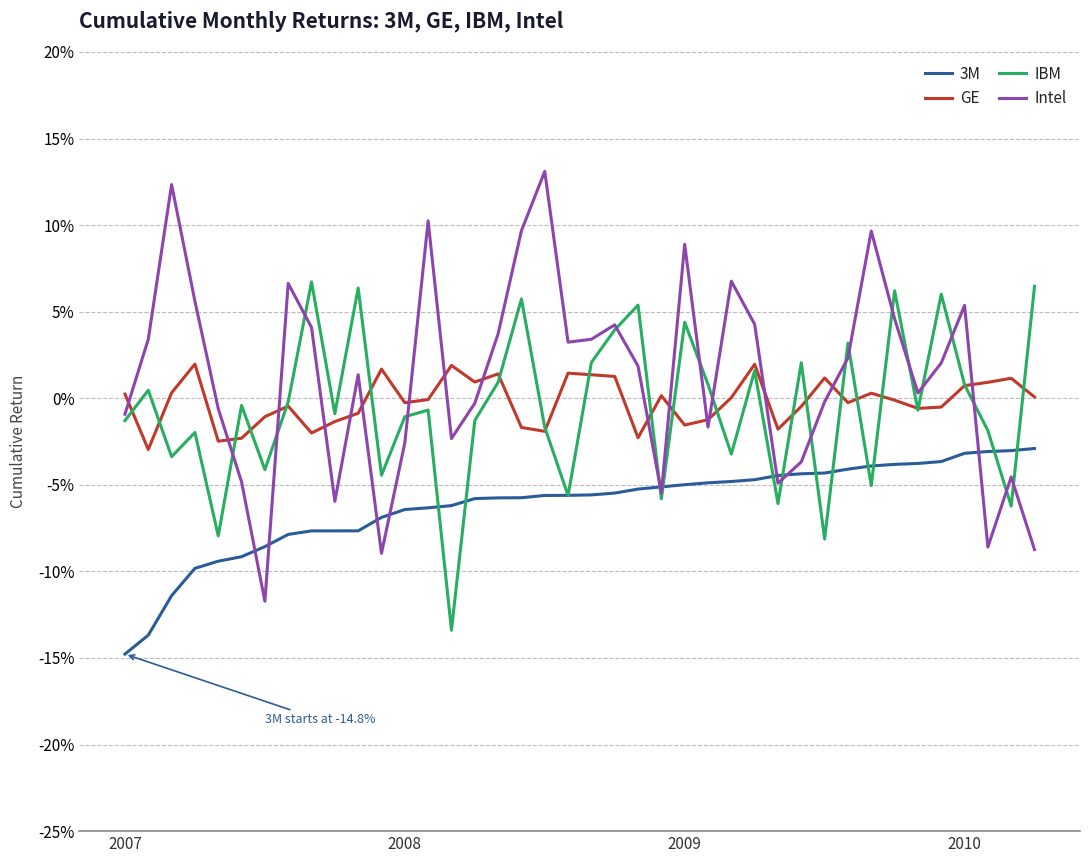

At which label does GE first exceed 0?

2007